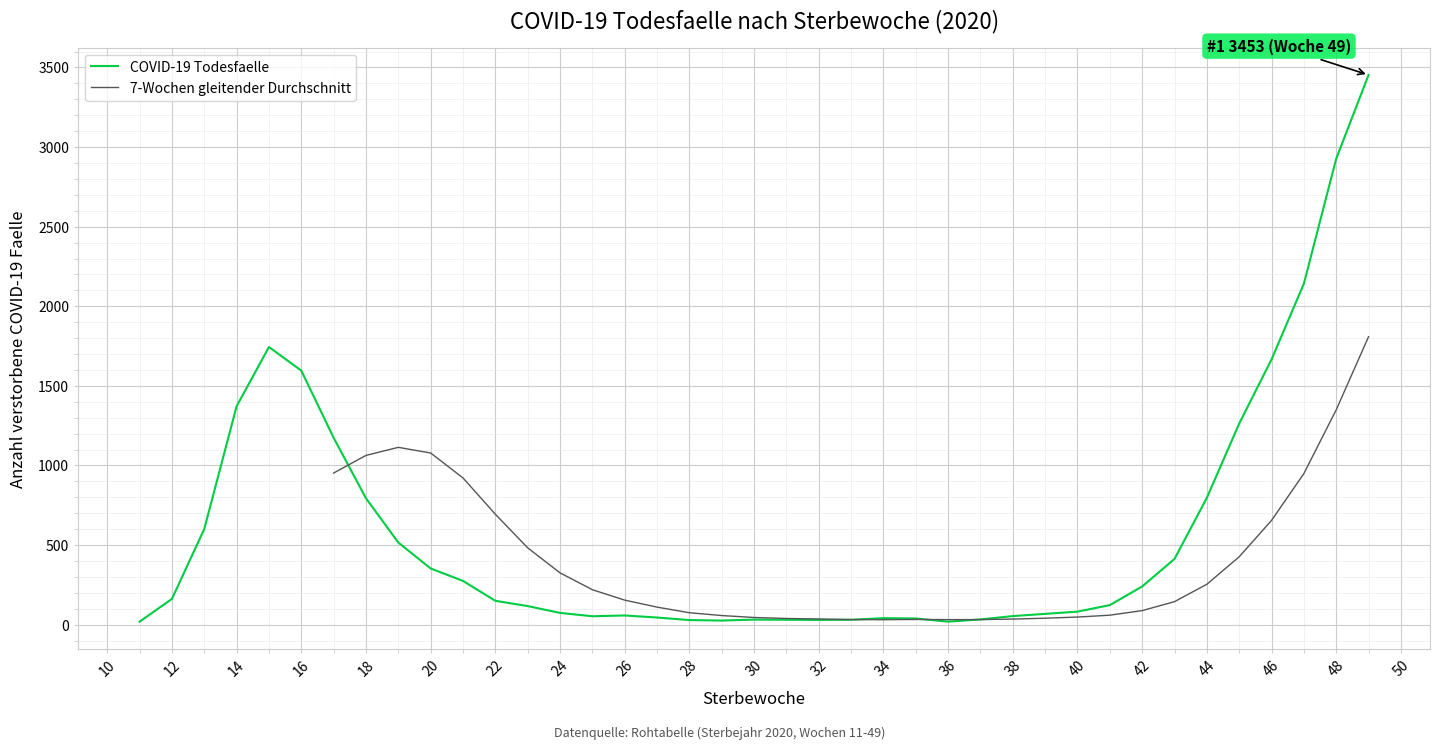

At which label does the data first exceed 123?

12